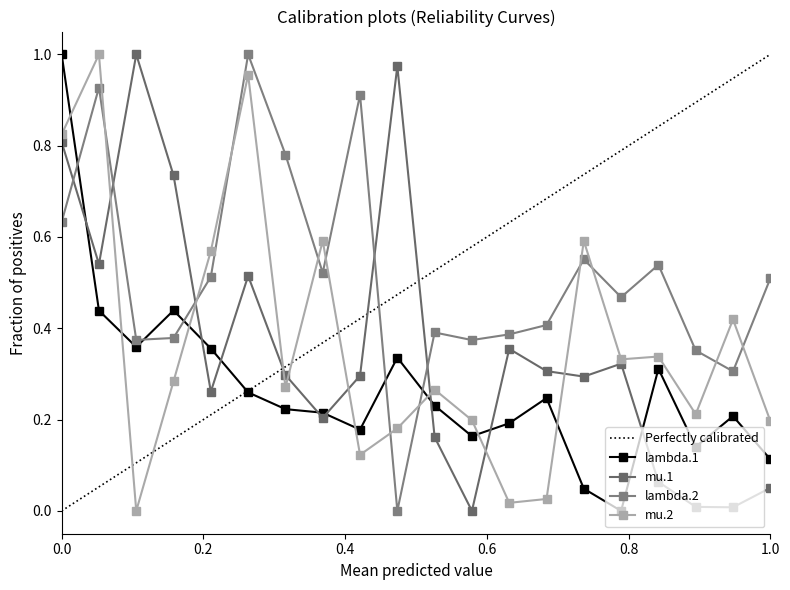

Where is lambda.1 nearest to the value 0?

16